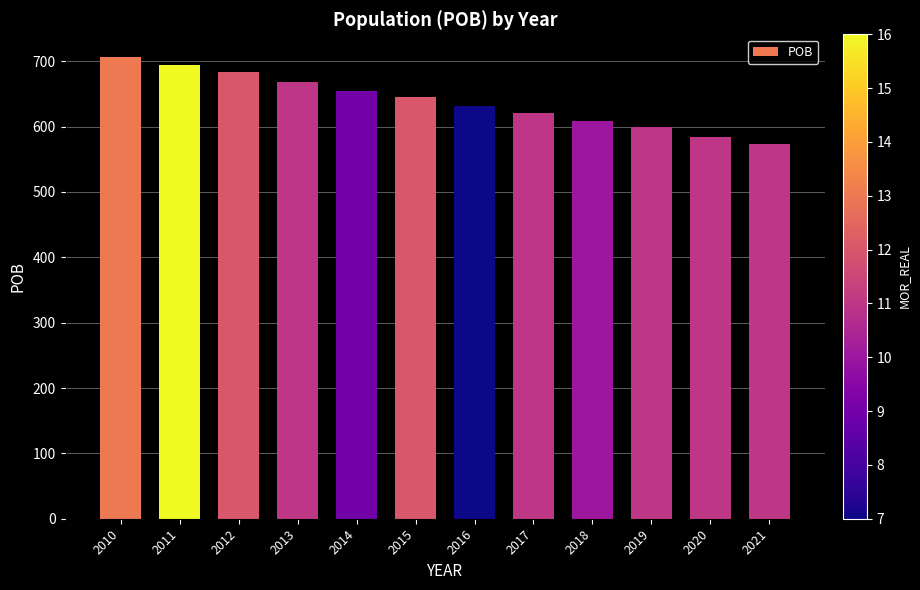

Where does the data first go above 645?

2010